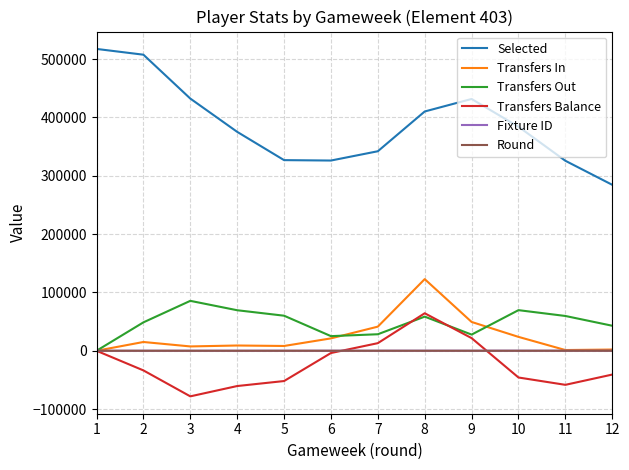

Between 2 and 6, which series saw the biggest shift?

Selected